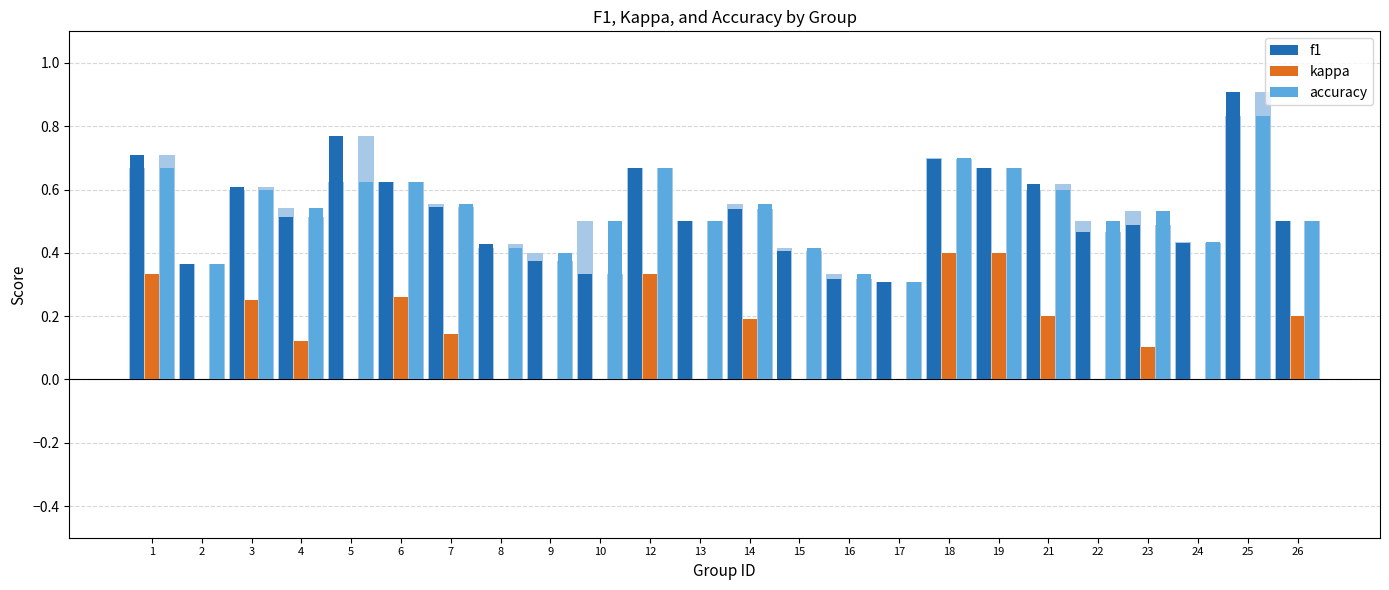

How many series are shown in this chart?

3